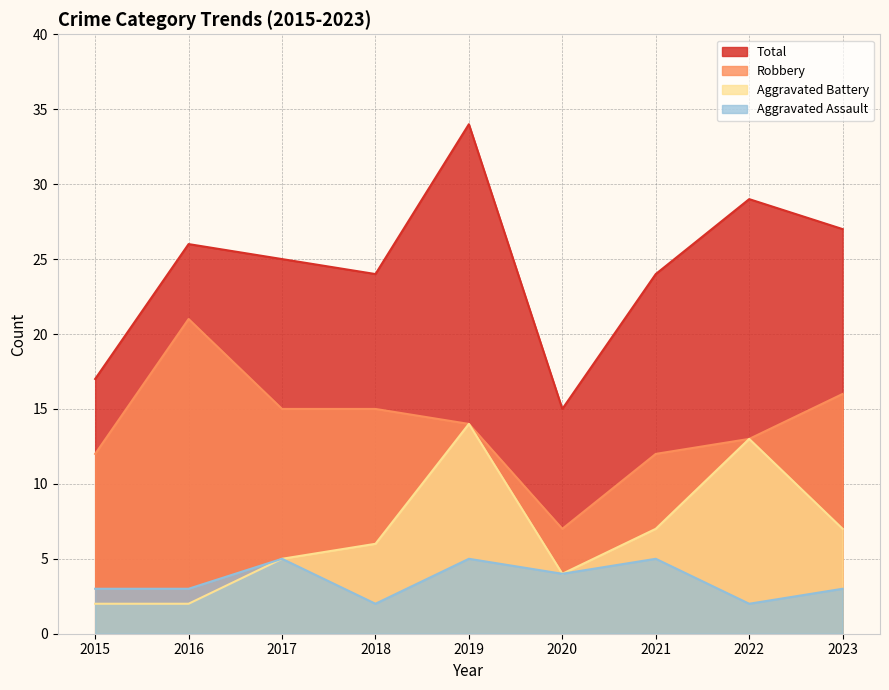

What is the smallest value displayed?

2